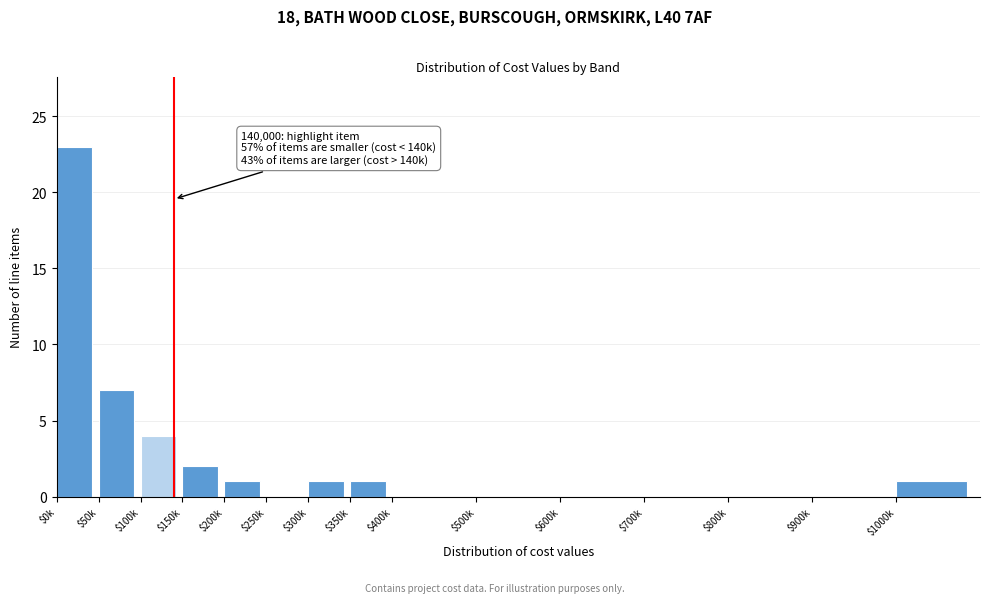

Is it true that the value at $700k is 0?

True